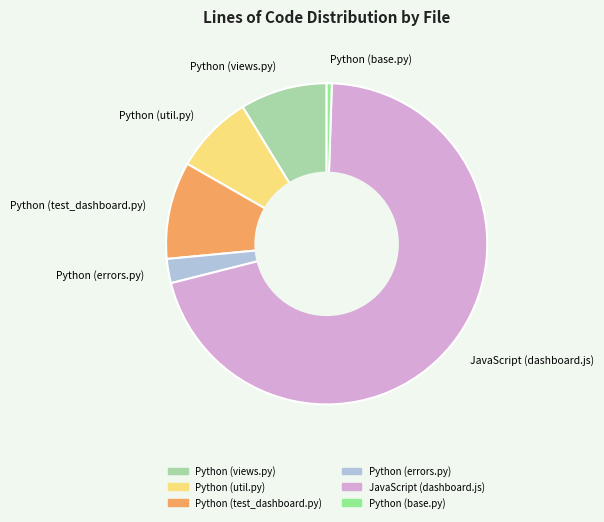

The JavaScript (dashboard.js) slice represents 71% of the pie. True or false?

True